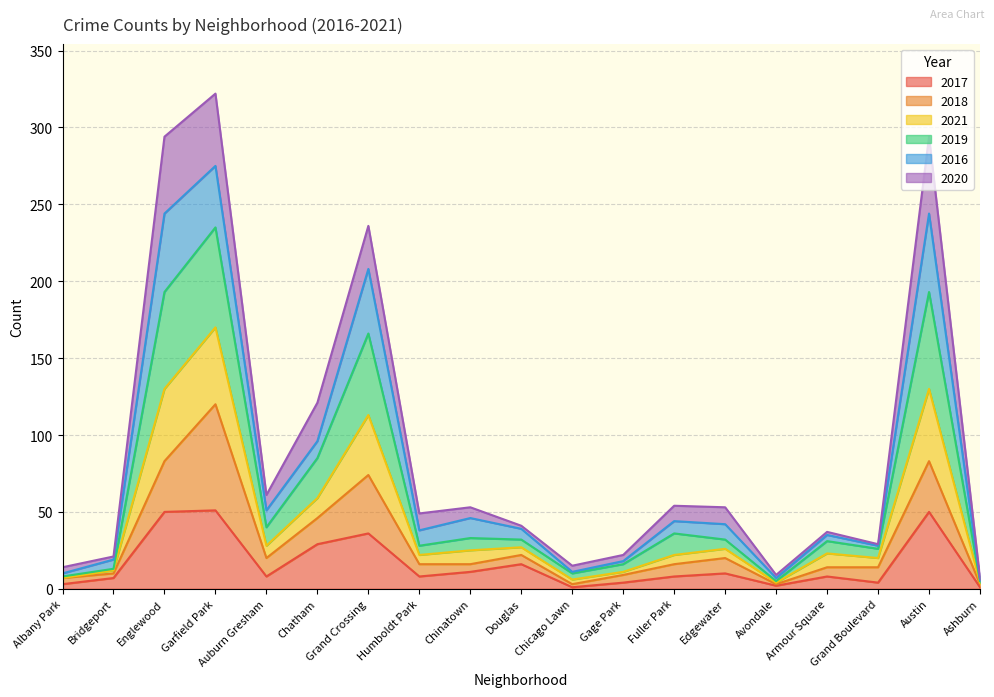

What position from the left is Chicago Lawn?

11